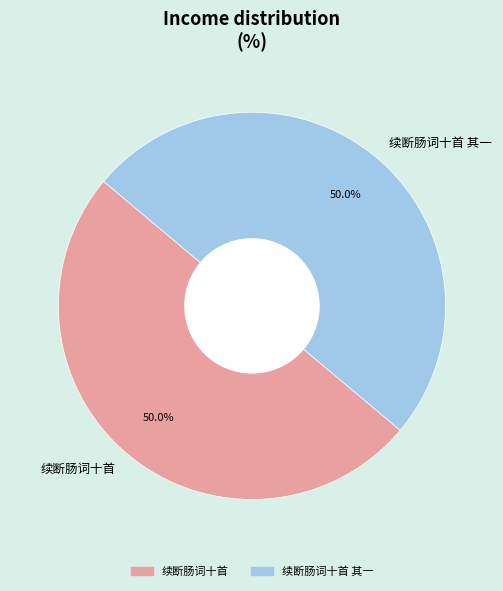

What is the ratio of the value at 续断肠词十首 to the value at 续断肠词十首 其一?

1.0